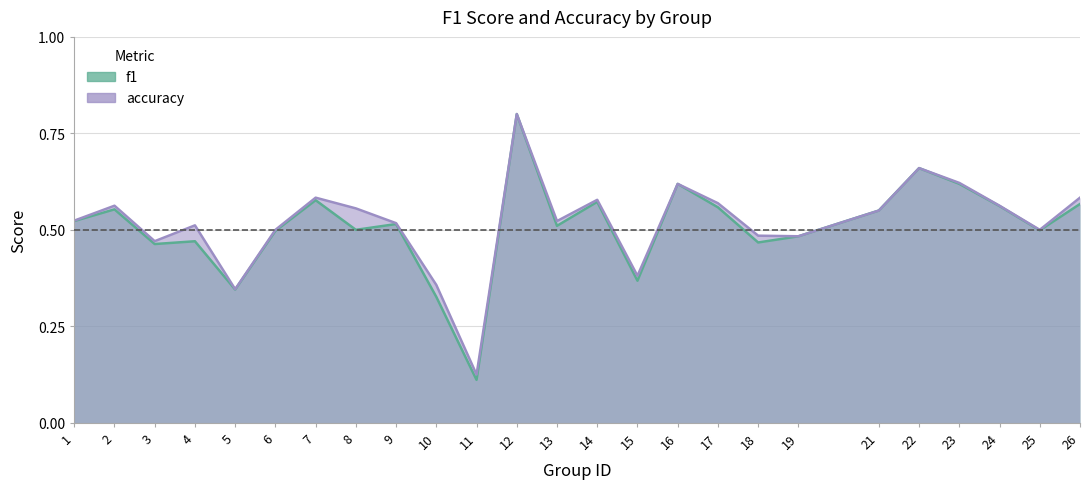

Between 18 and 15, which is larger?

18